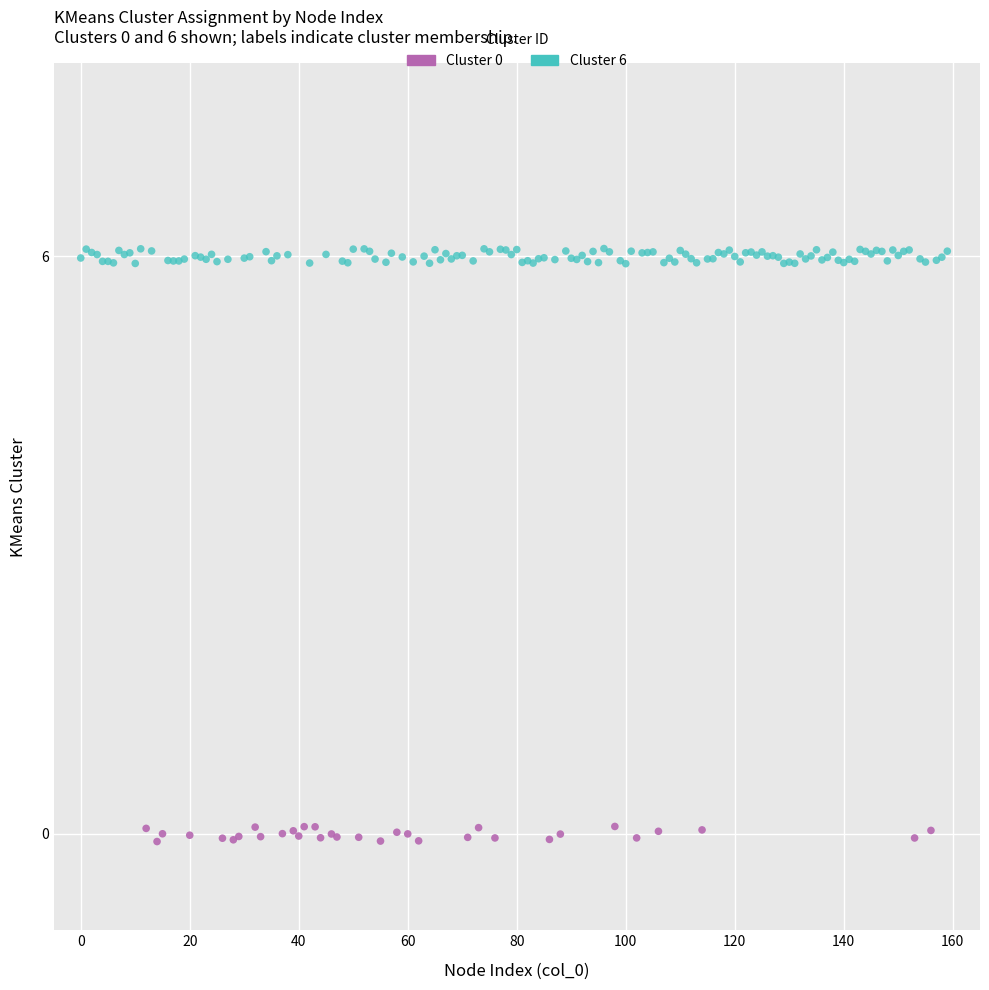

Which series reaches the maximum Y coordinate?

Cluster 6